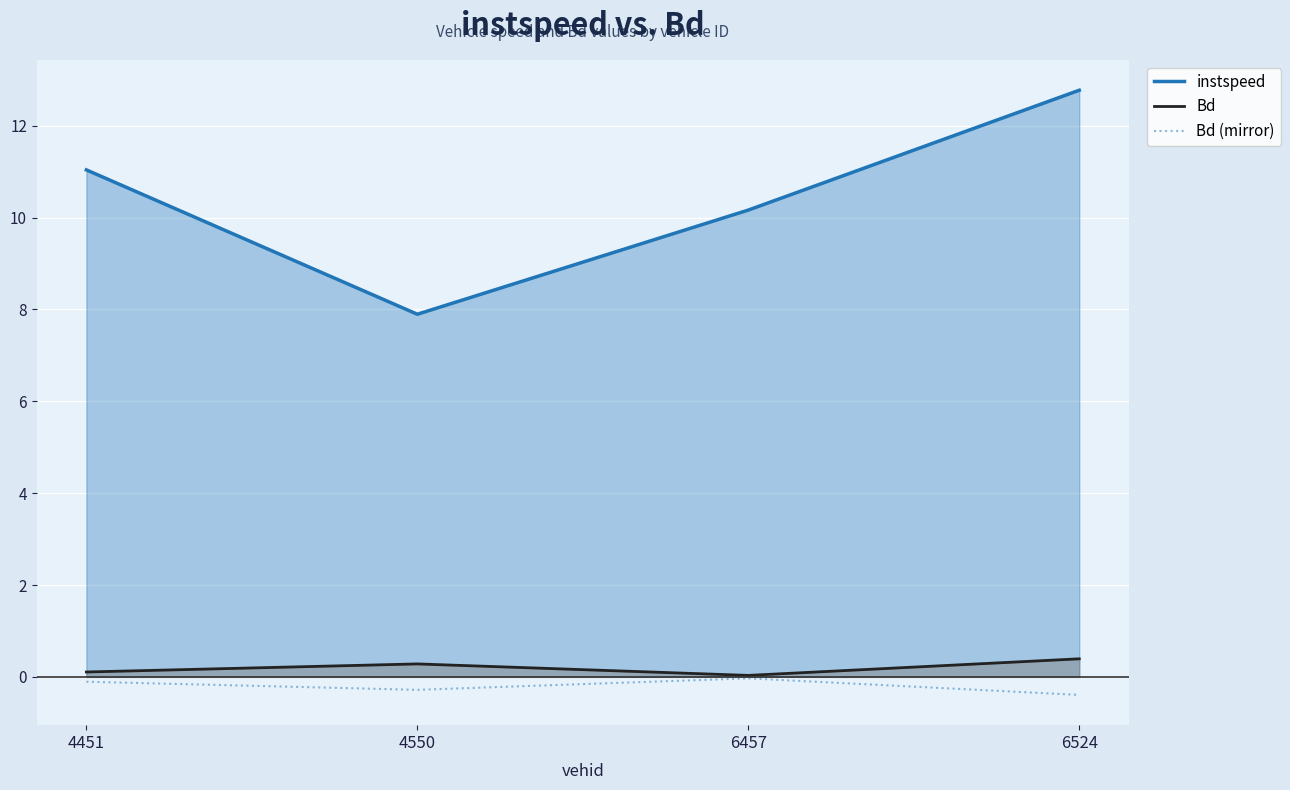

What is the sum of the Bd values at 4550 and 6524?

0.7